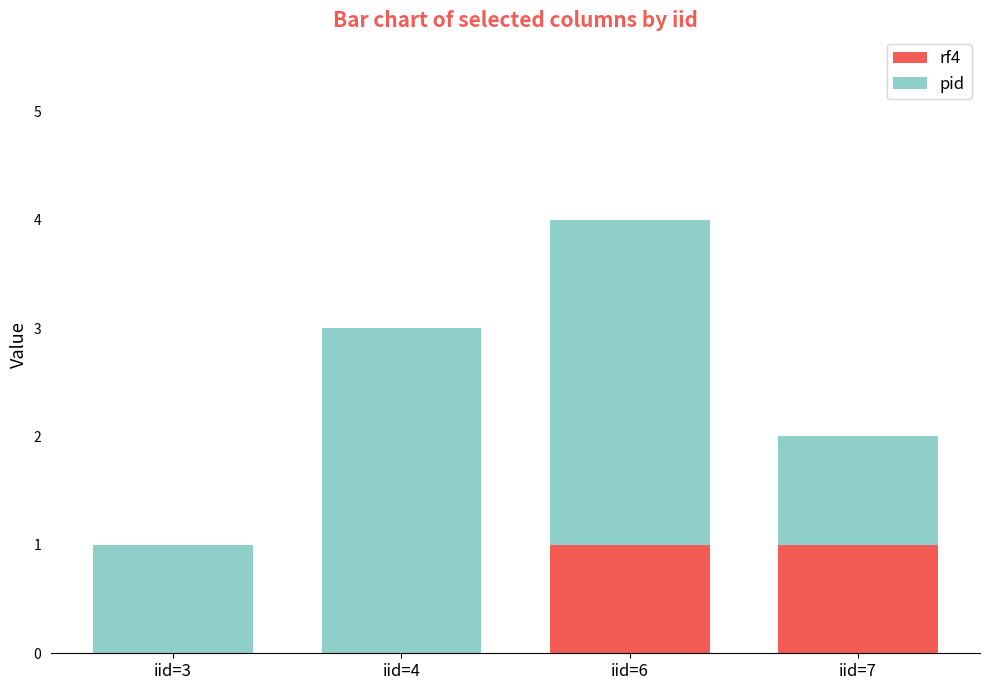

What are all the series names shown in the legend?

rf4, pid